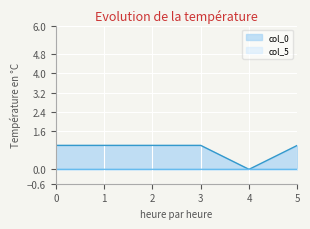

What is the total value across all series at 2?

1.0